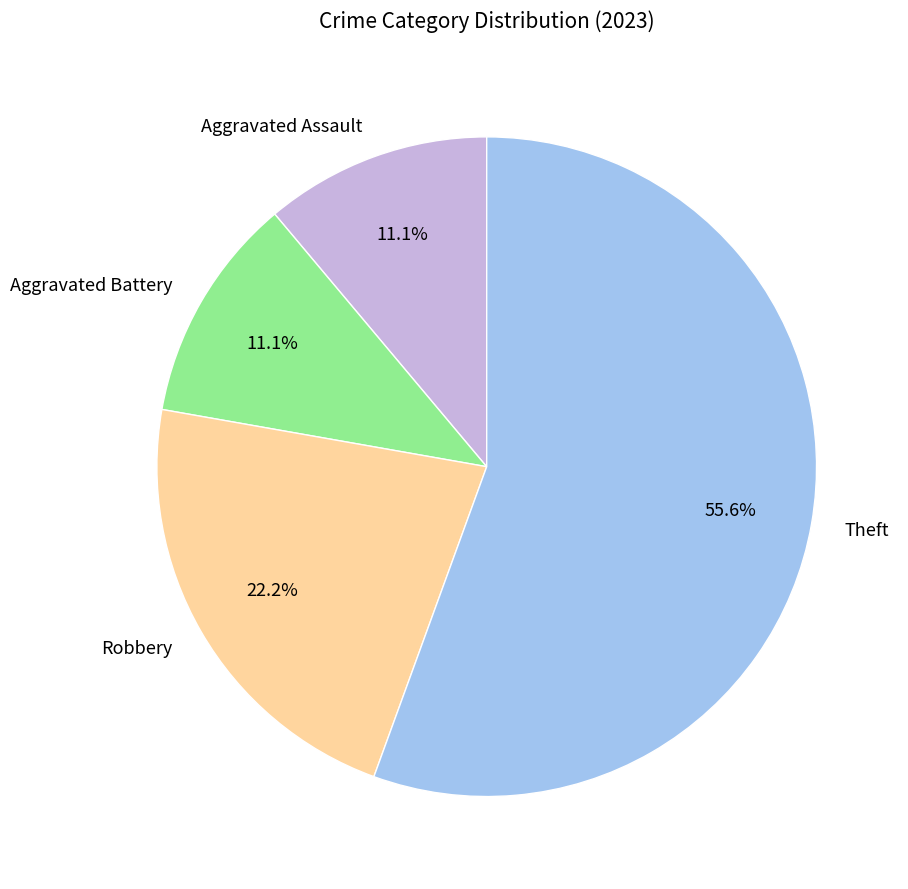

What is the majority slice?

Theft